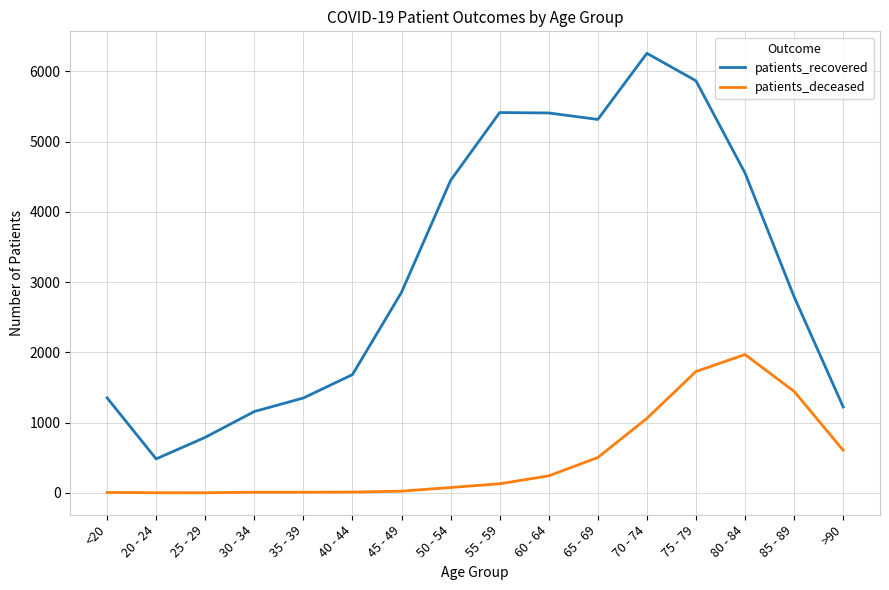

What is the spread (max minus min) of values at 45 - 49?

2830